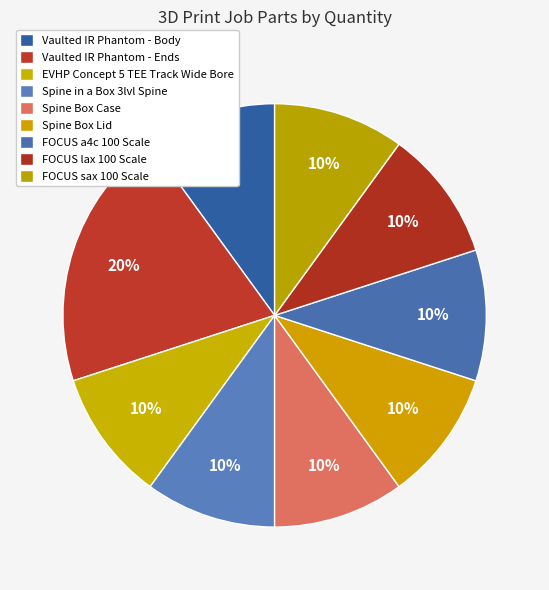

To the nearest percent, what is the average slice percentage?

11%